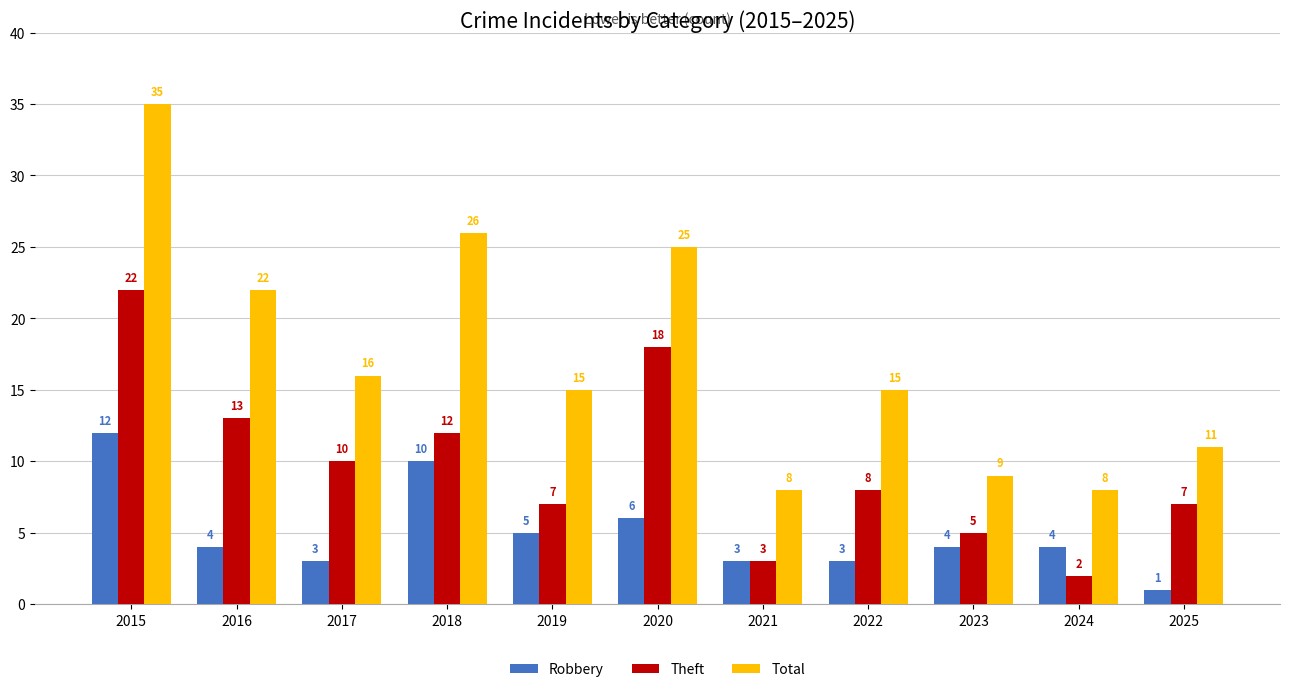

What value does the Theft series have at 2022, to the nearest 5?

10